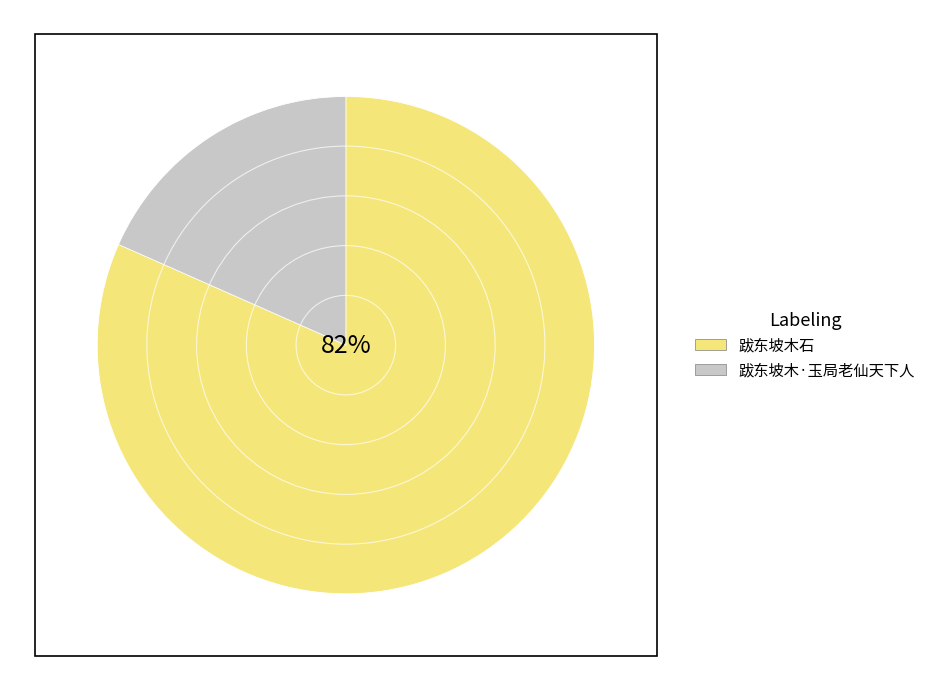

Rank the categories by value from highest to lowest.

跋东坡木石, 跋东坡木·玉局老仙天下人